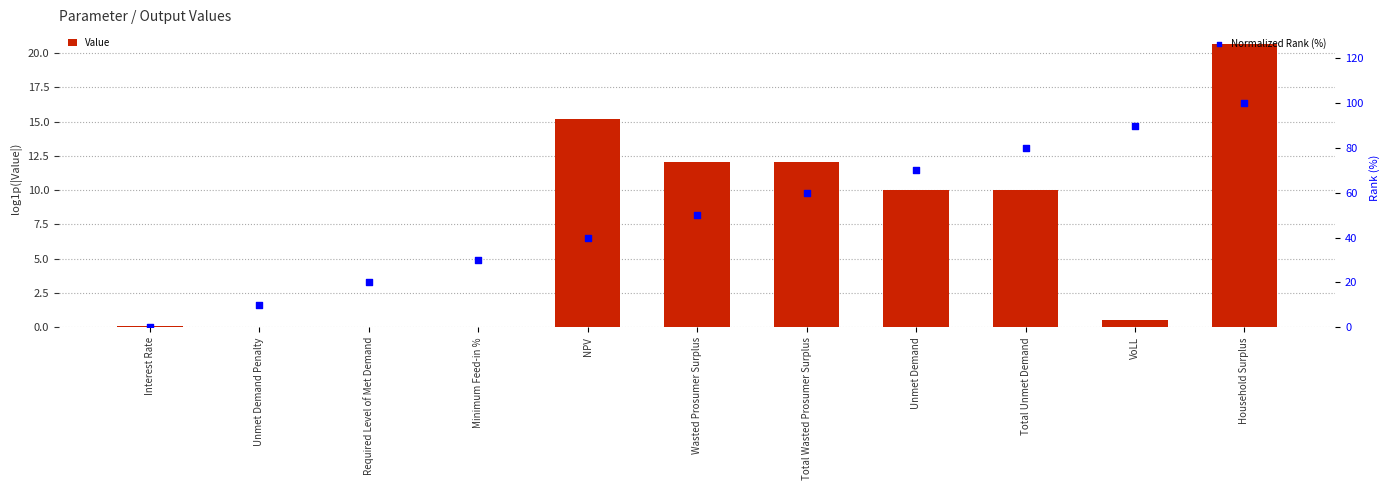

Which series has the widest spread of Y values?

Normalized Rank (%)